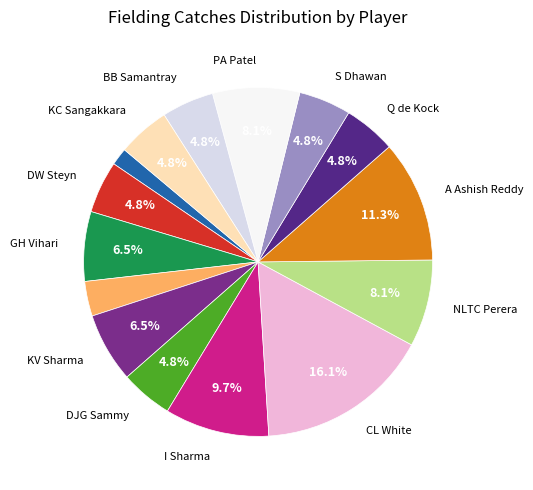

Is there any slice that represents more than half of the pie?

No